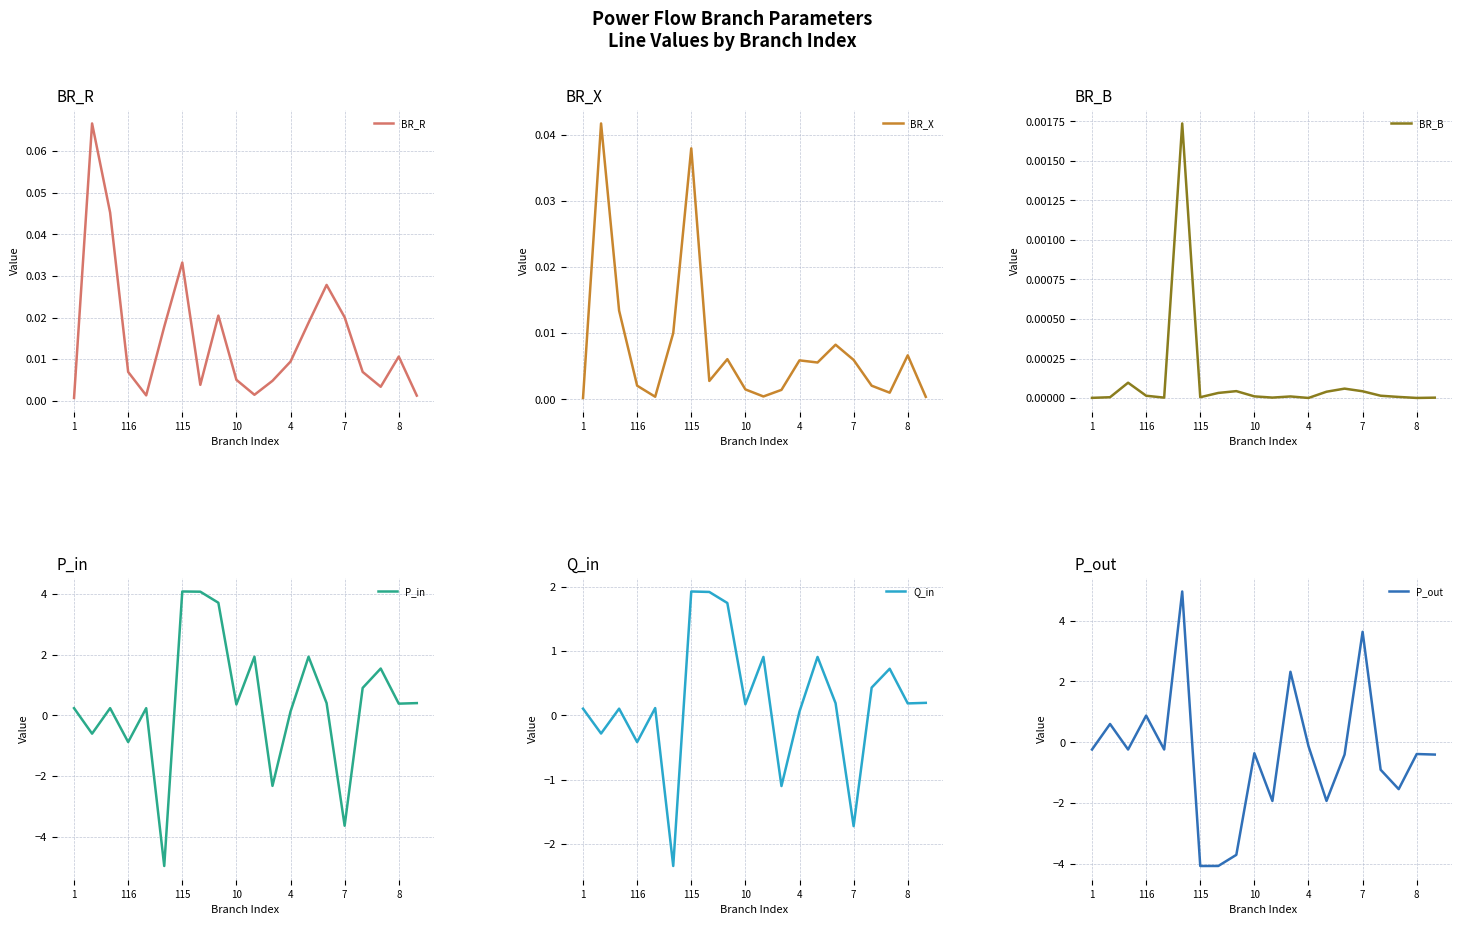

What is the lowest value of the P_in series?

-5.0